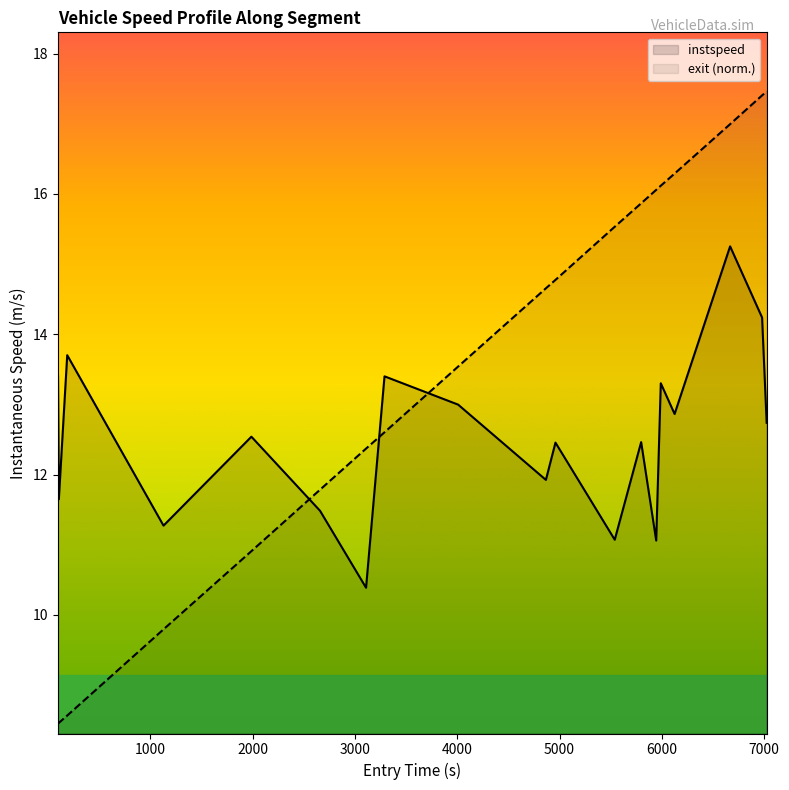

True or false: instspeed and exit (norm.) intersect in this chart.

True